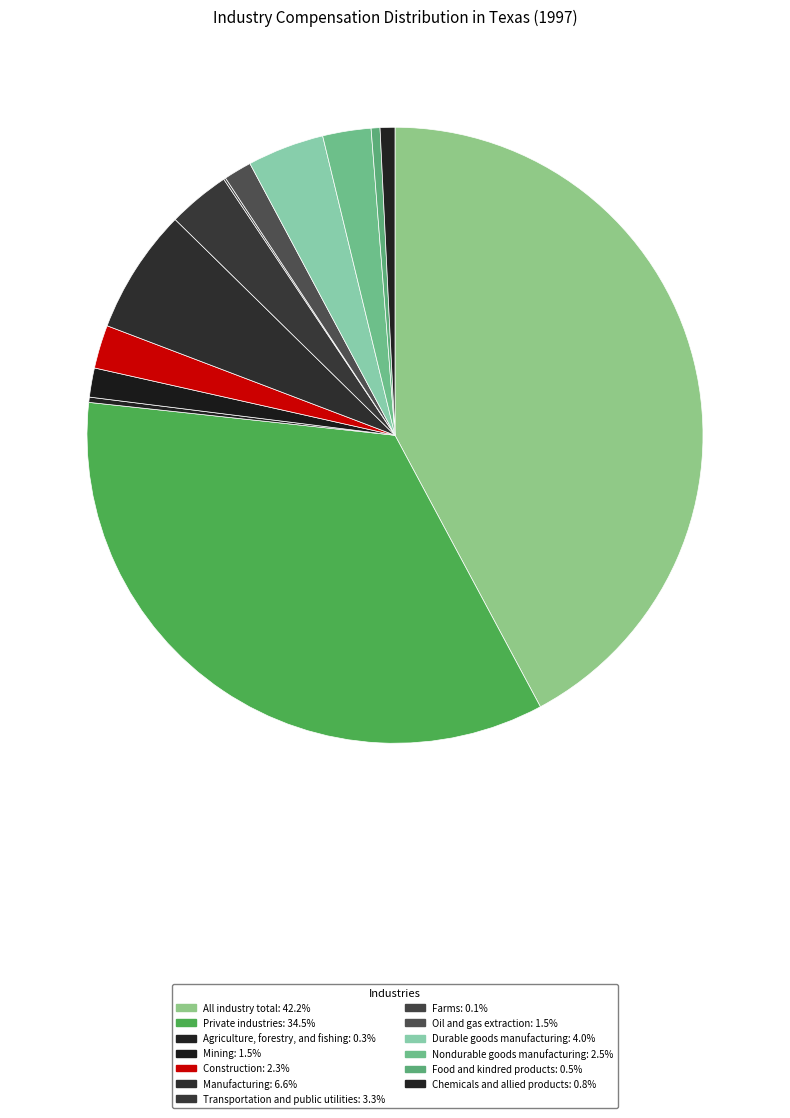

Is the sum of Manufacturing and Transportation and public utilities greater than half?

No